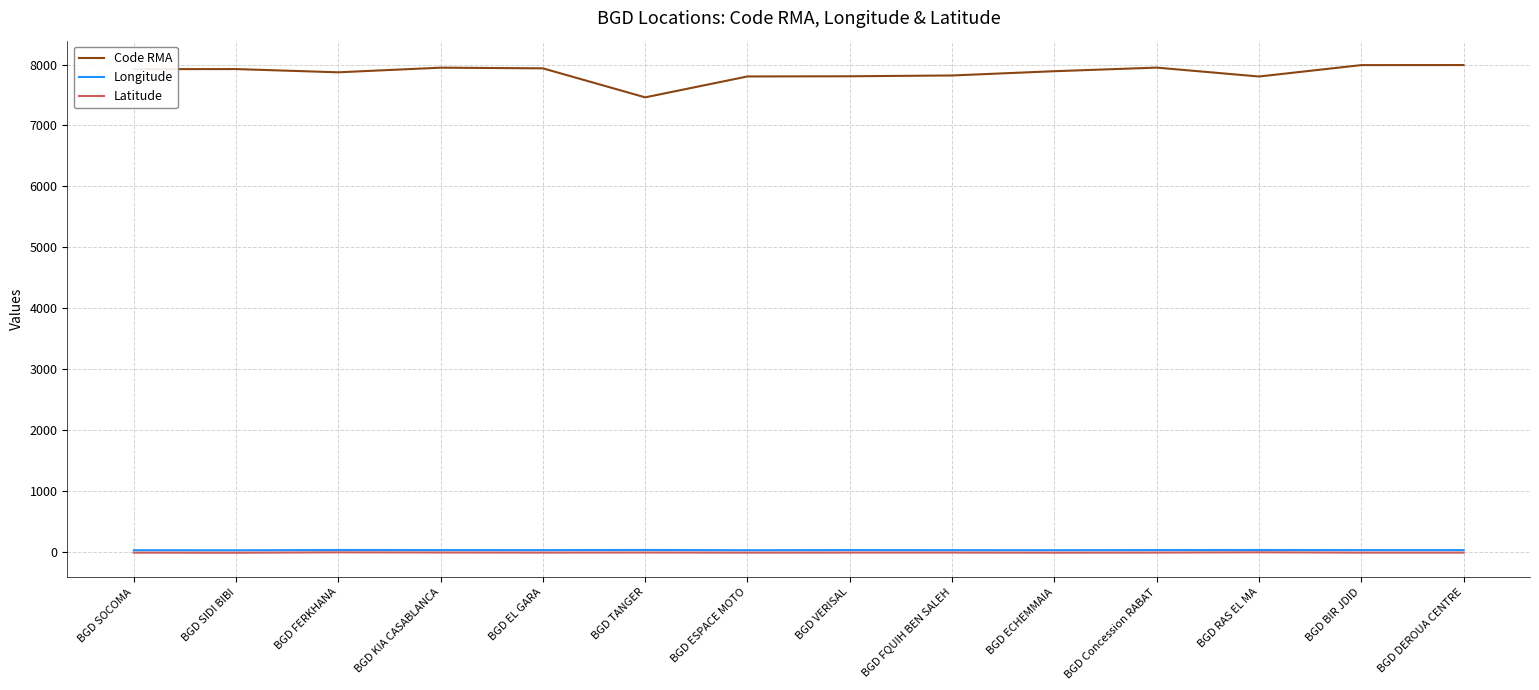

Which series has the largest total across all categories?

Code RMA